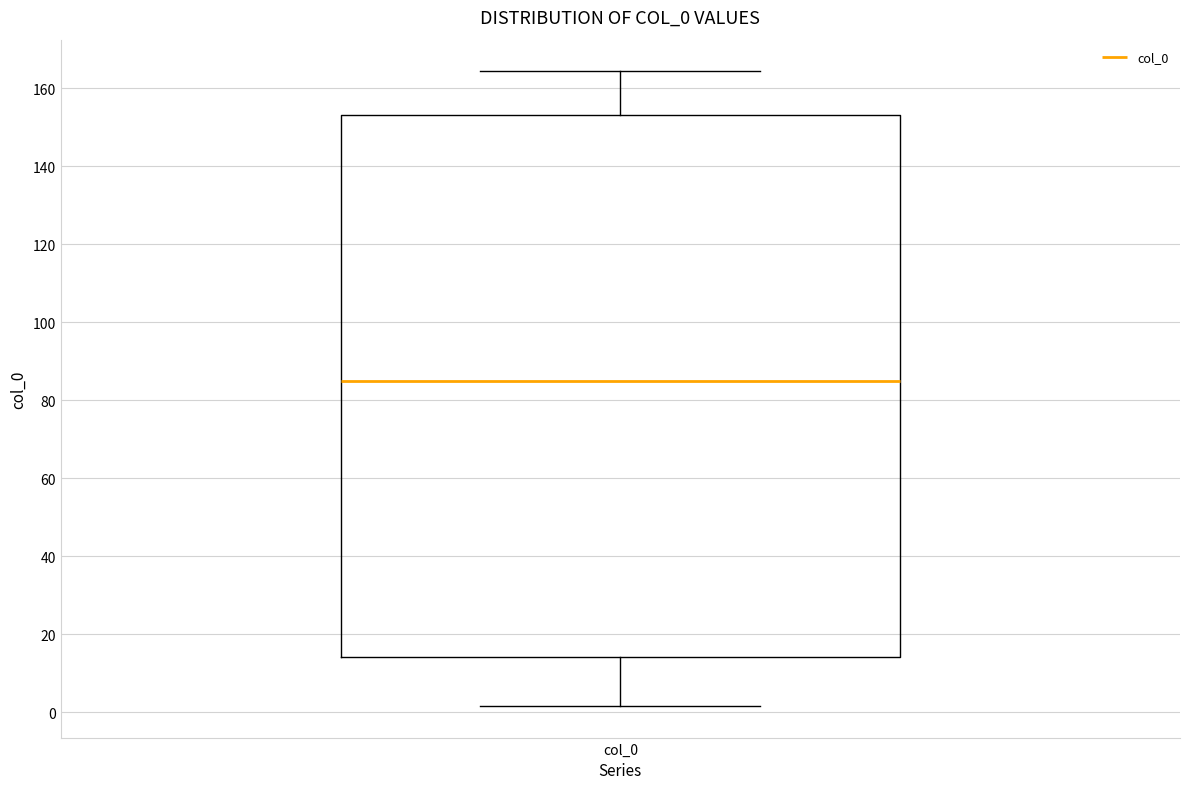

Transcribe this box plot: give where the median line is, the range the box spans, and where the two whiskers end, as read against the y-axis. The values are not printed on the chart, so give them approximately, as read against the axis.

median 86, box 14 to 154, whiskers 2 to 164